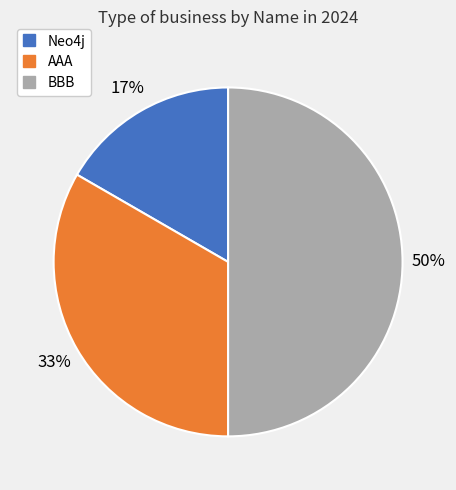

Is the sum of AAA and BBB greater than half?

Yes